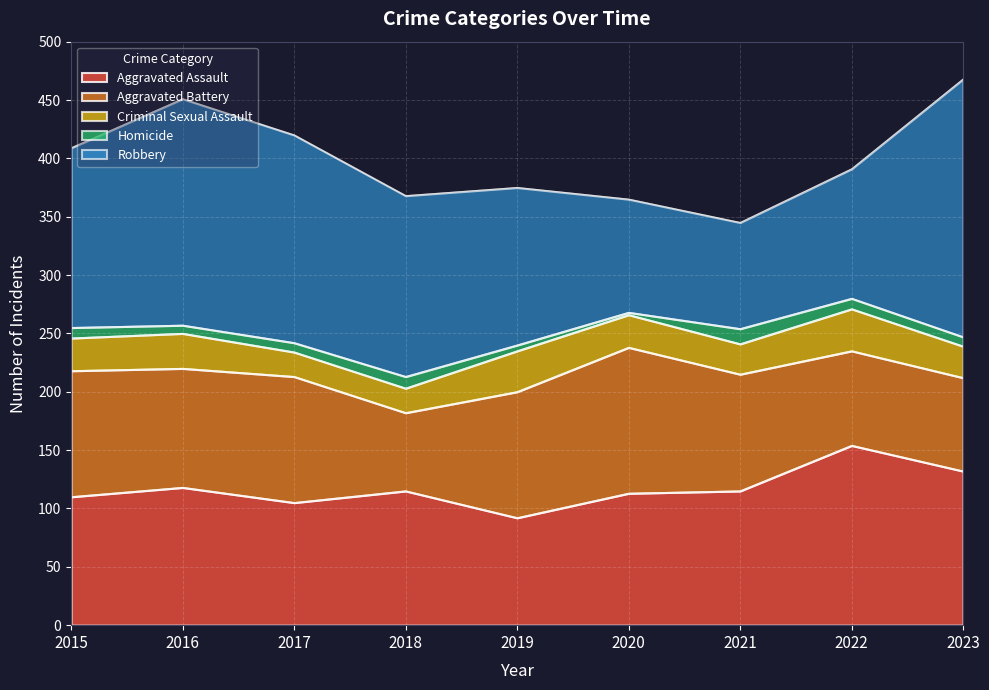

What is the value of the Criminal Sexual Assault point at the 1st from the left?

28